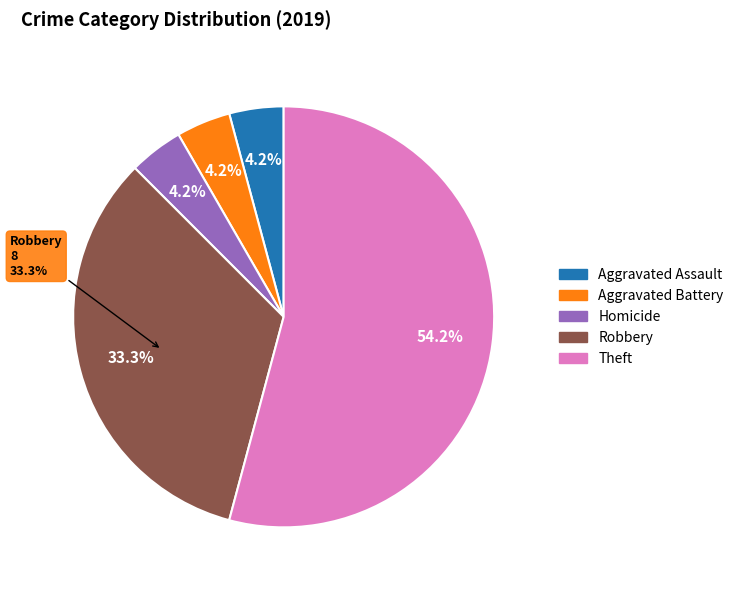

Is Criminal Sexual Assault the majority of the pie?

No